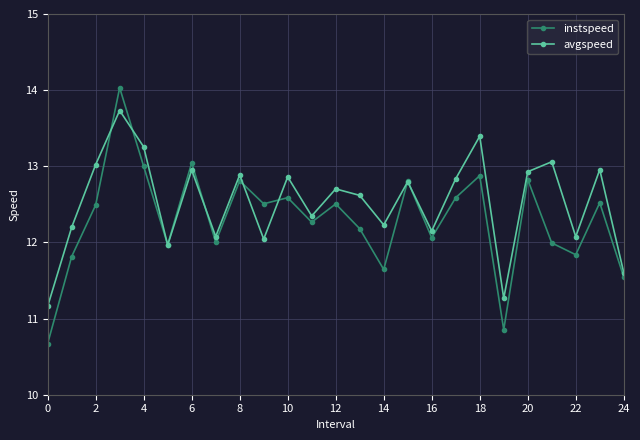

Which series has the widest spread of values?

instspeed